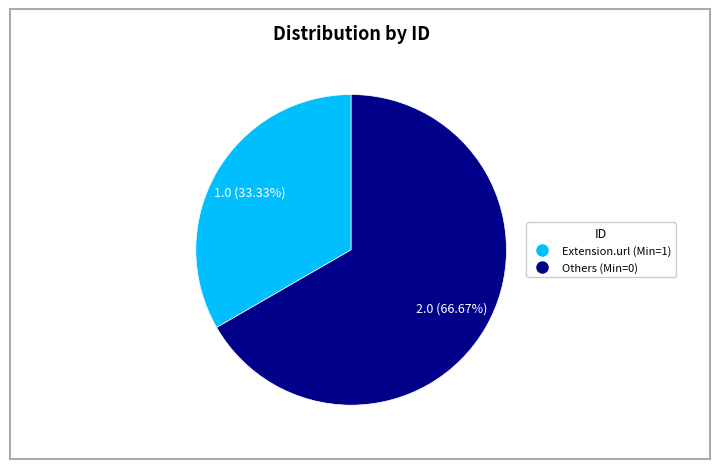

Is there a majority slice in this chart?

Yes